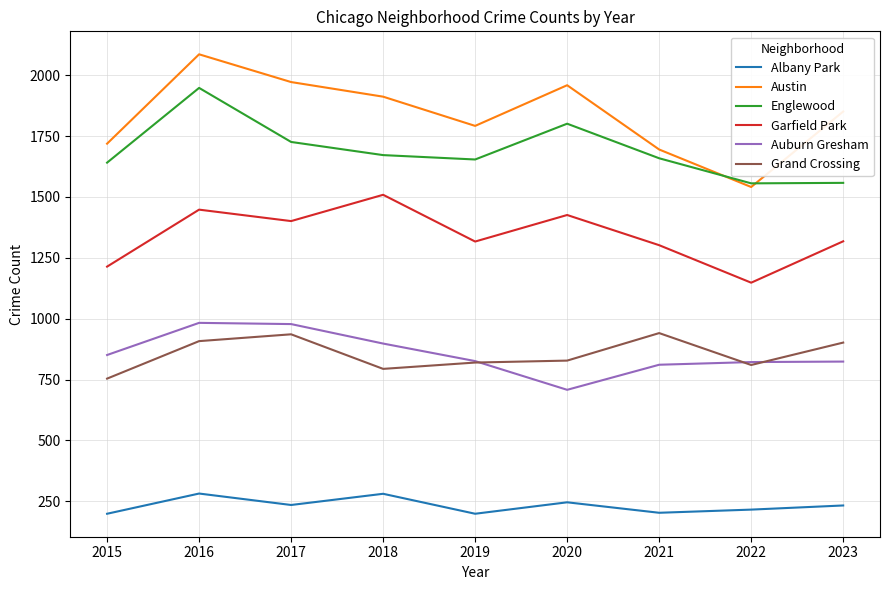

What is the difference between the maximum and minimum values in the Auburn Gresham series?

275